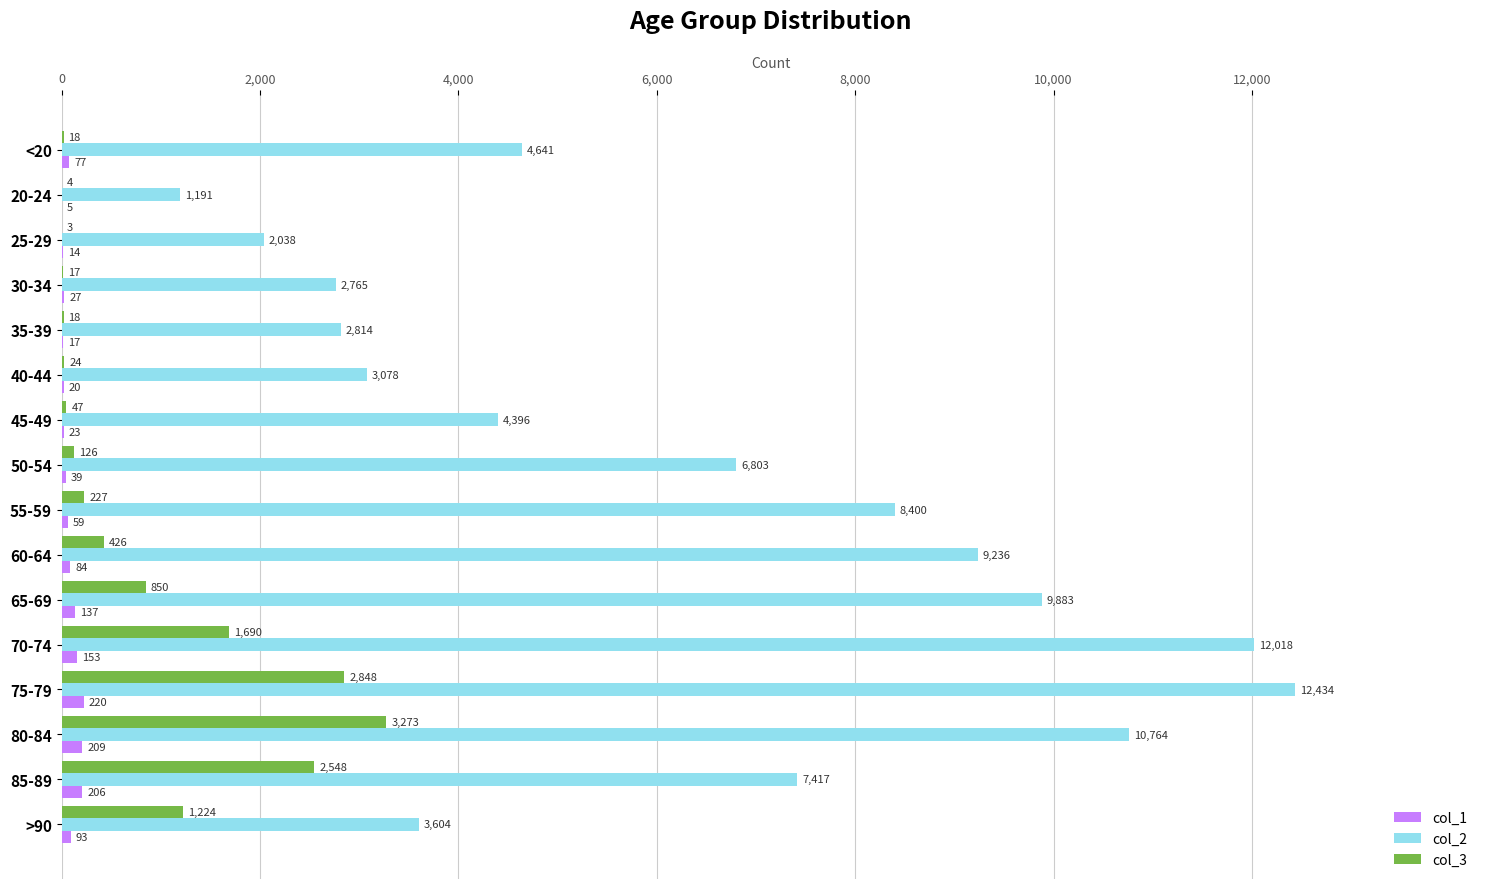

Count the number of categories in the chart.

16